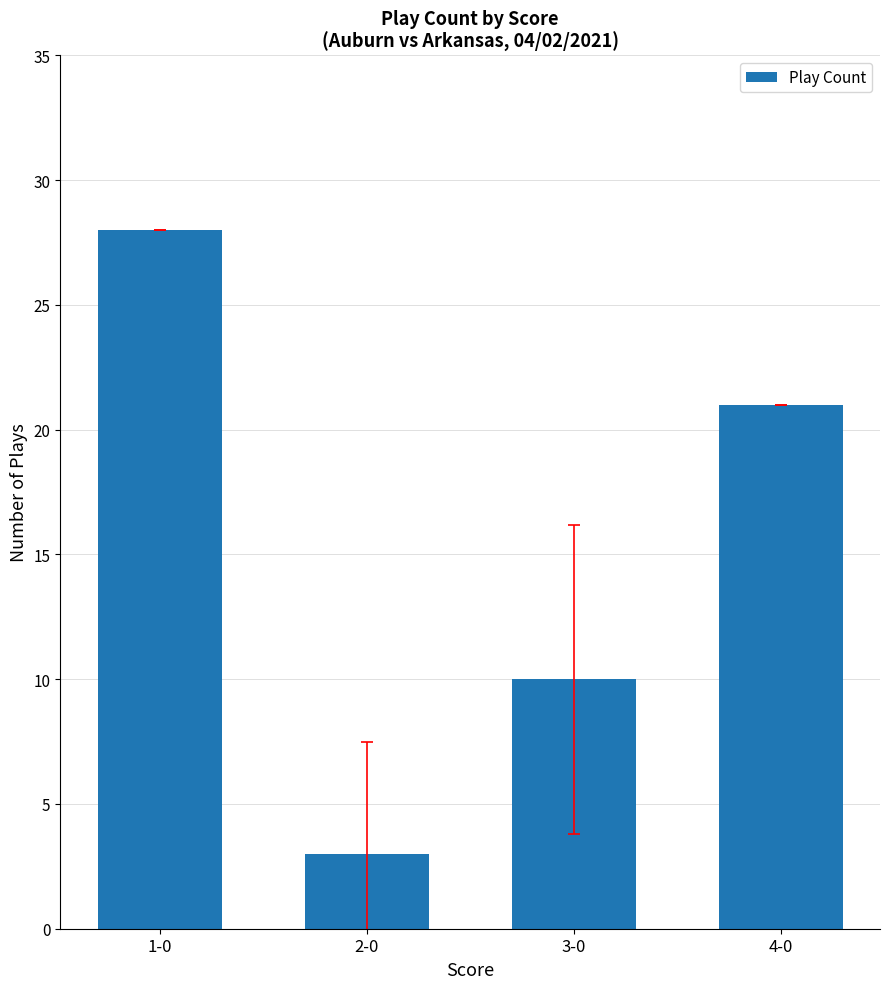

Is it true that the value at 1-0 is 46?

False